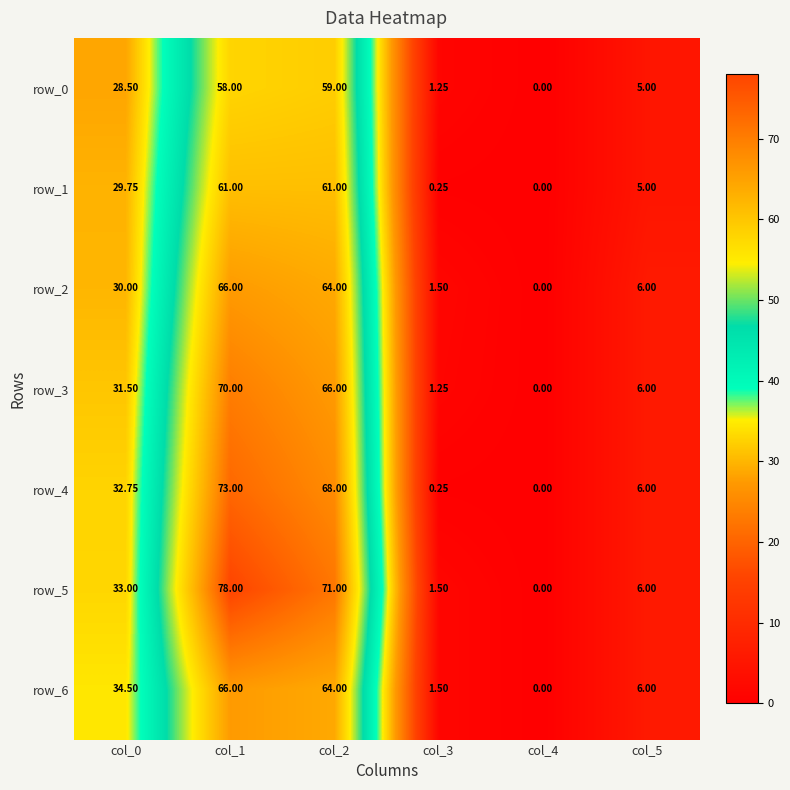

At which label does row_6 first exceed 34?

col_0